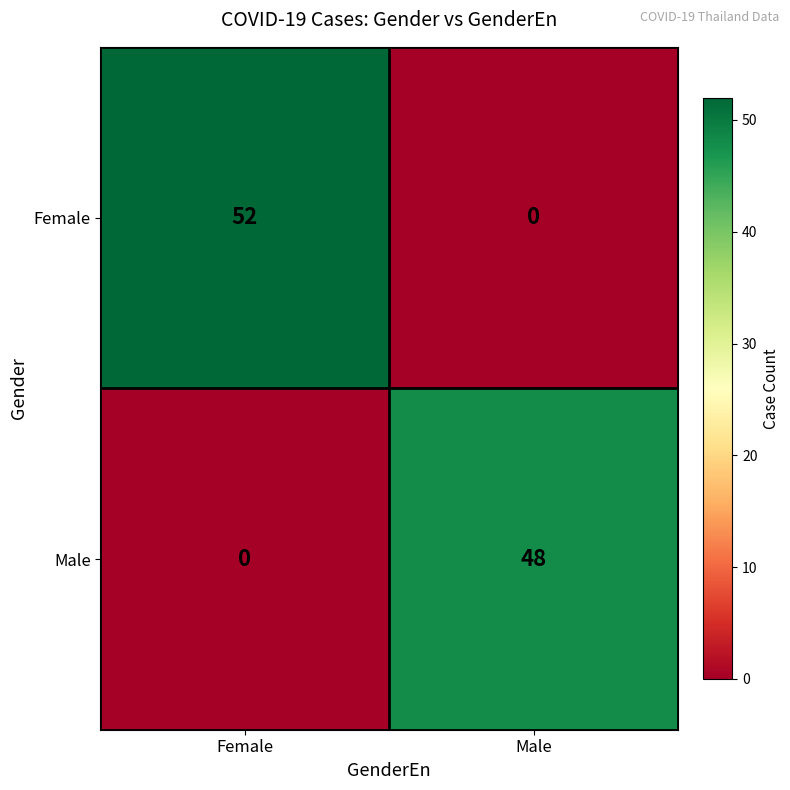

What is the difference between the maximum and minimum values in the Female series?

52